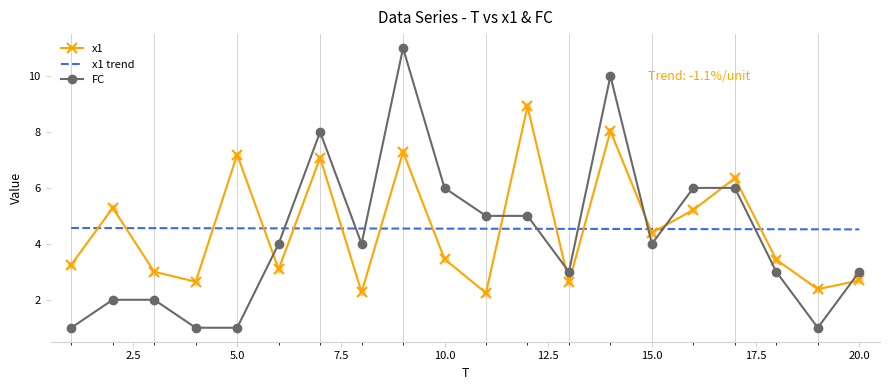

At how many categories does at least one series exceed 4?

20